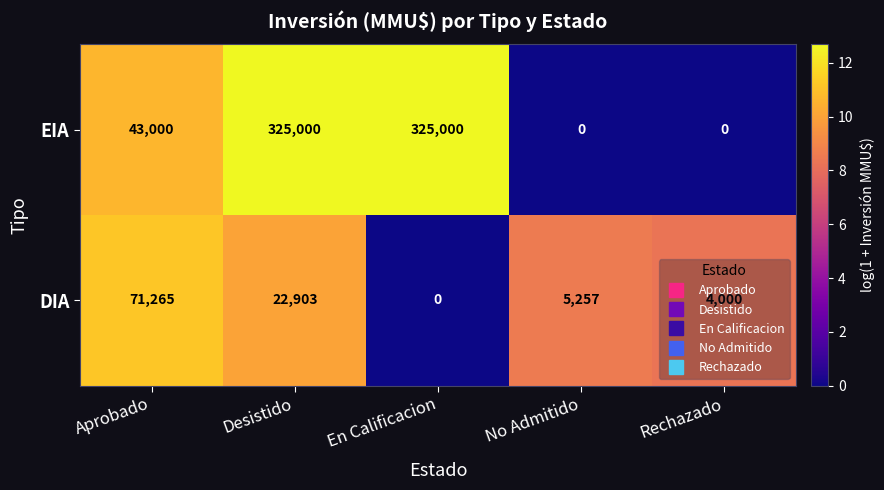

Where is EIA nearest to the value 162500?

Aprobado